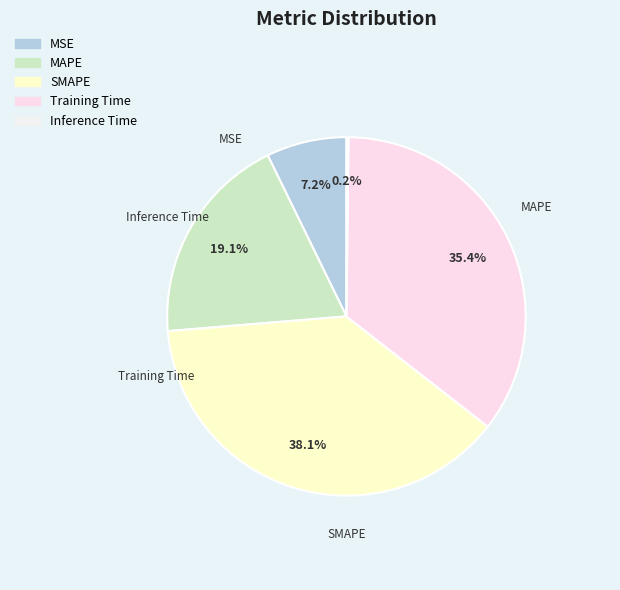

What is the total percentage of MAPE and SMAPE?

57.2%